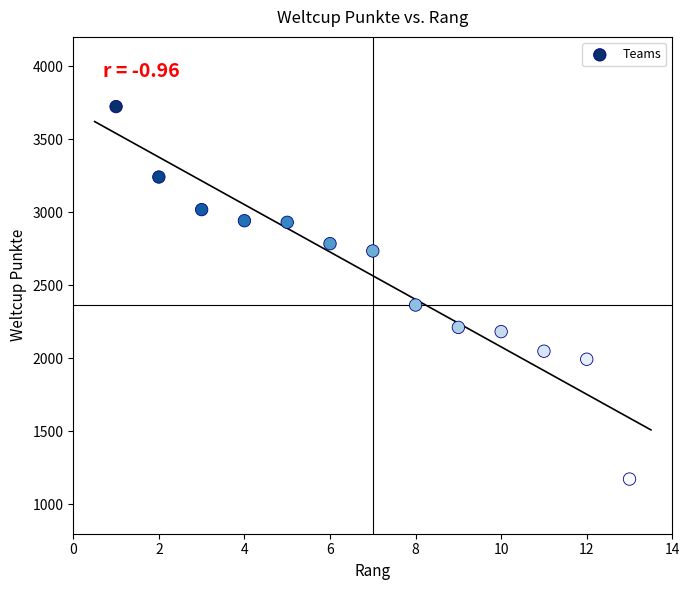

What is the range of X values (max minus min)?

12